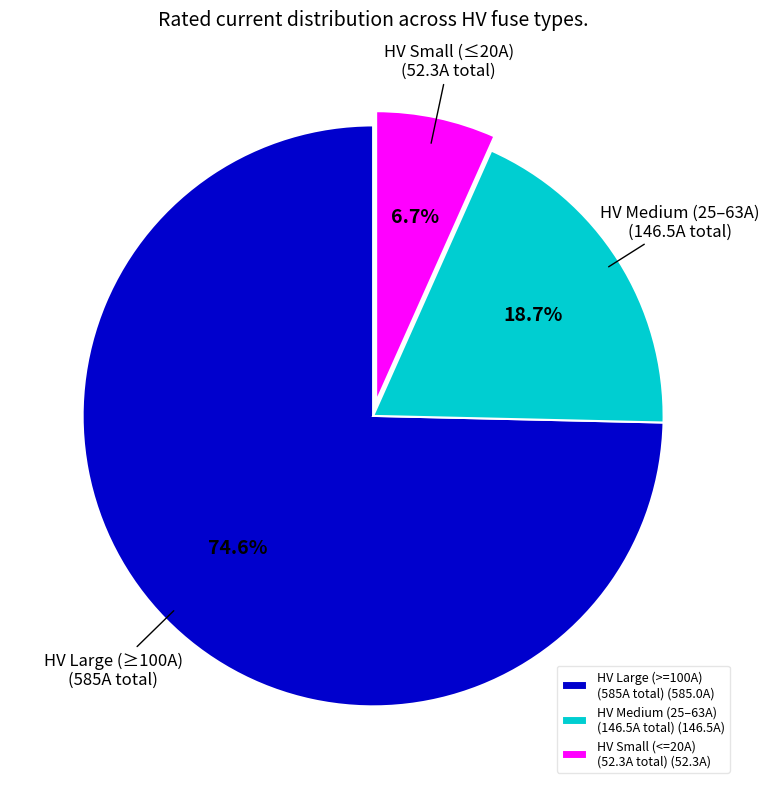

What is the ratio of the value at HV Small (<=20A) (52.3A total) (52.3A) to the value at HV Medium (25–63A) (146.5A total) (146.5A)?

0.4